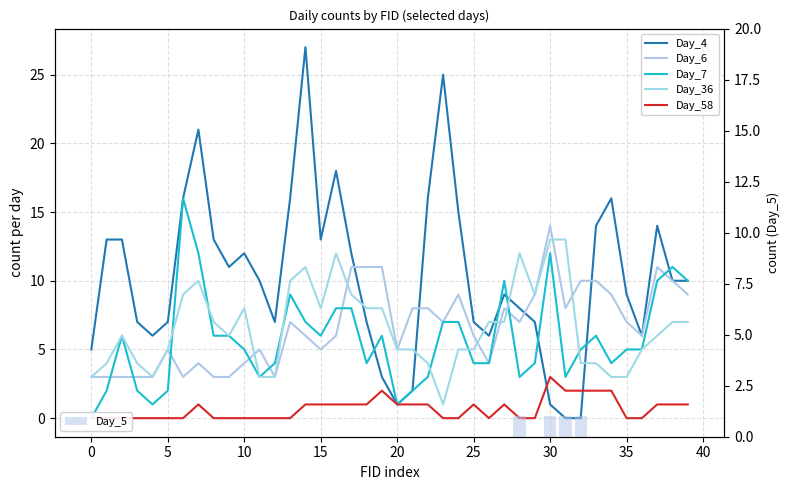

How many data points in Day_4 are less than 10?

19